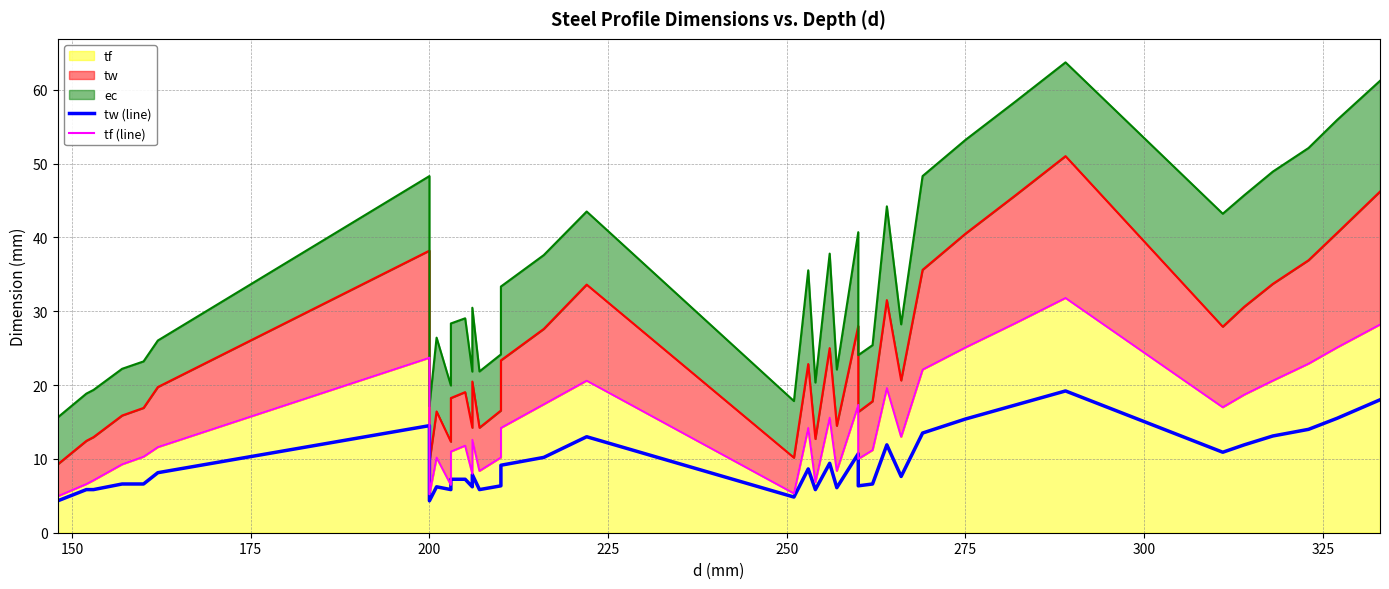

What is the value of the tw (line) point at the 39th from the left?

18.0